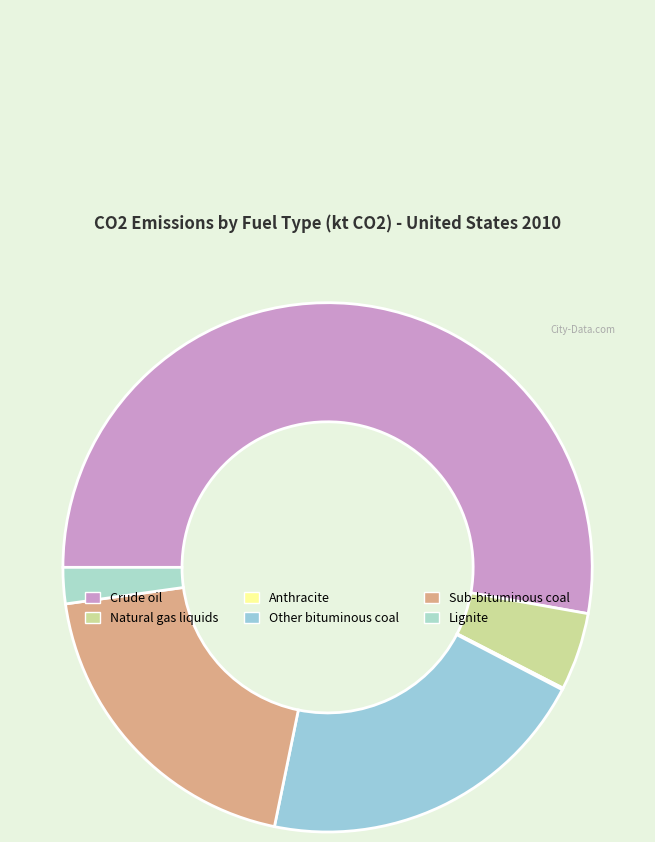

What is the smallest slice in the pie chart?

Anthracite